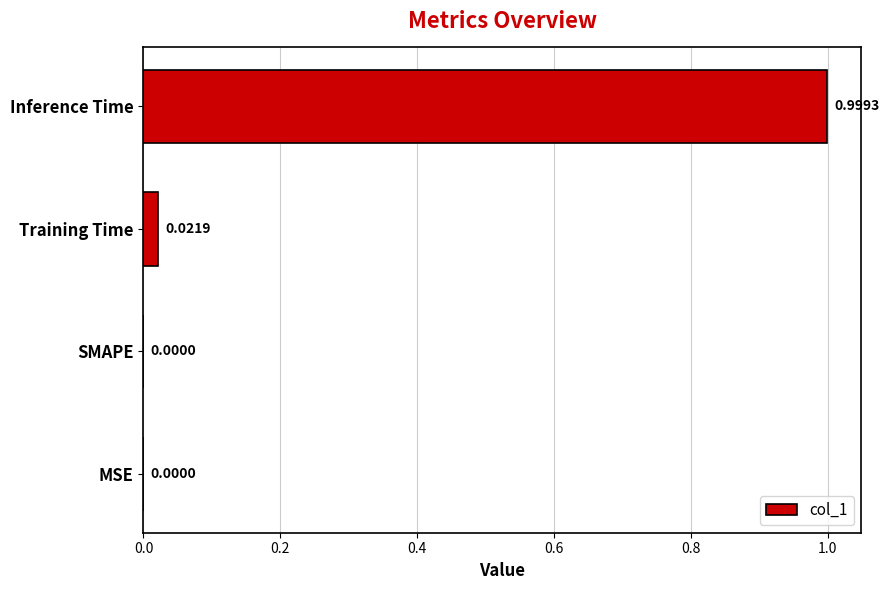

What is the sum of the values at Training Time and Inference Time?

1.0